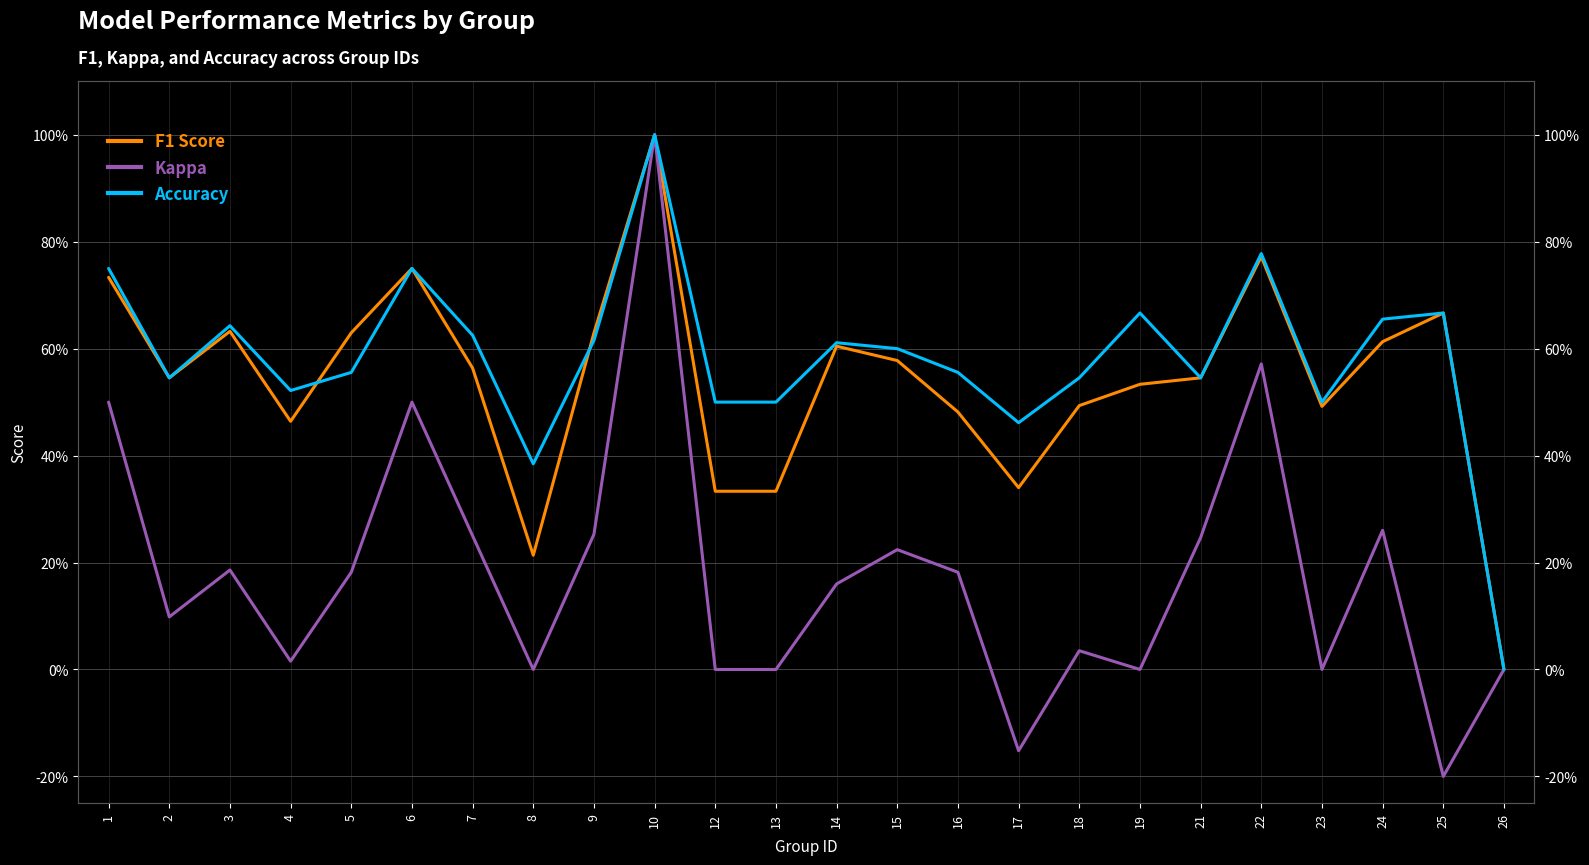

What are all the series names shown in the legend?

f1, kappa, accuracy